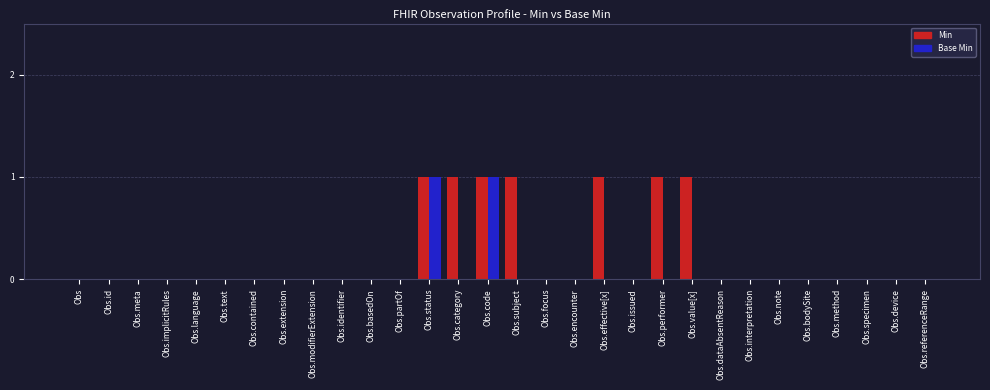

What are all the series names shown in the legend?

Min, Base Min